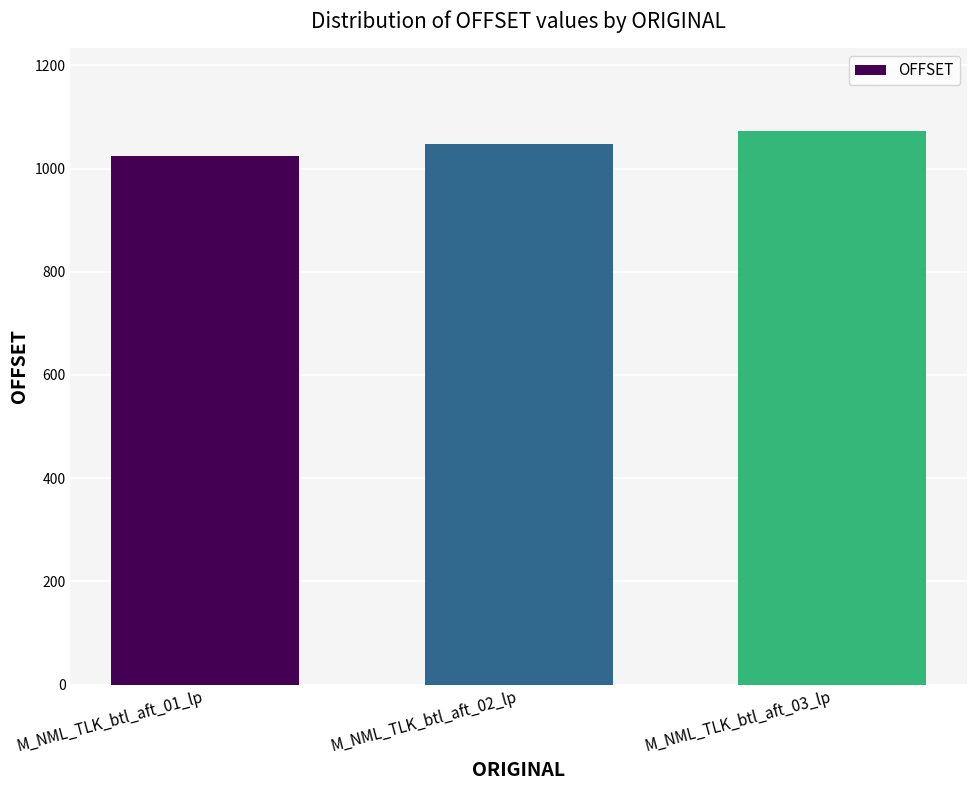

How many distinct data groups are displayed?

1